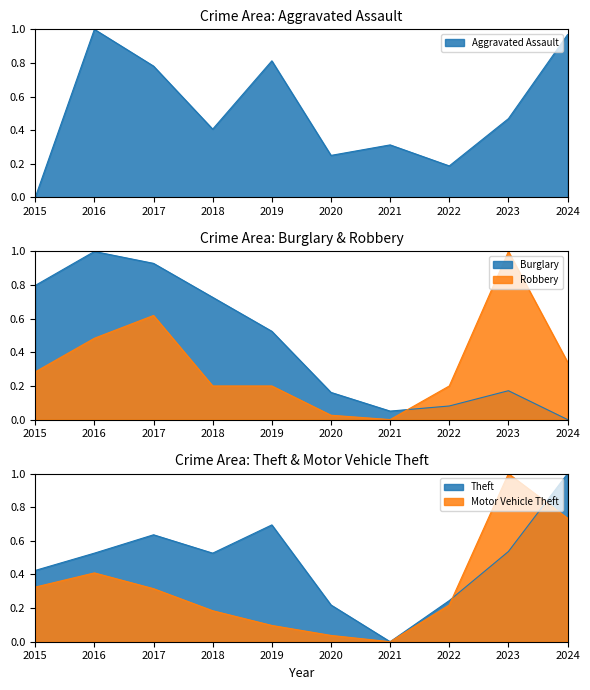

What is the difference between the highest and lowest values at 2022?

0.2